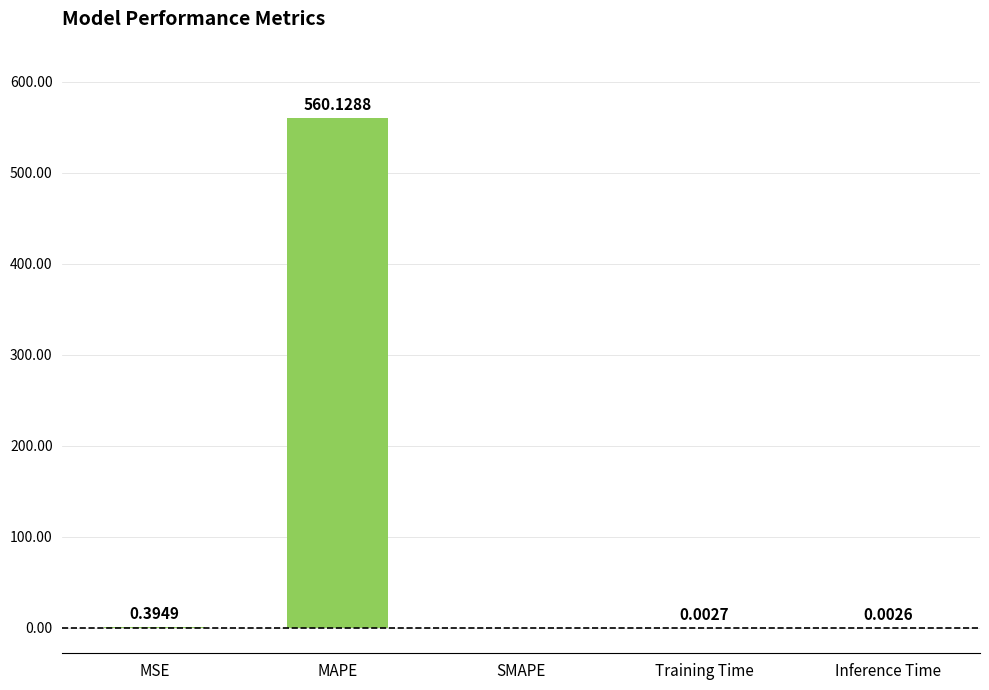

Which category has the highest value across all series?

MAPE